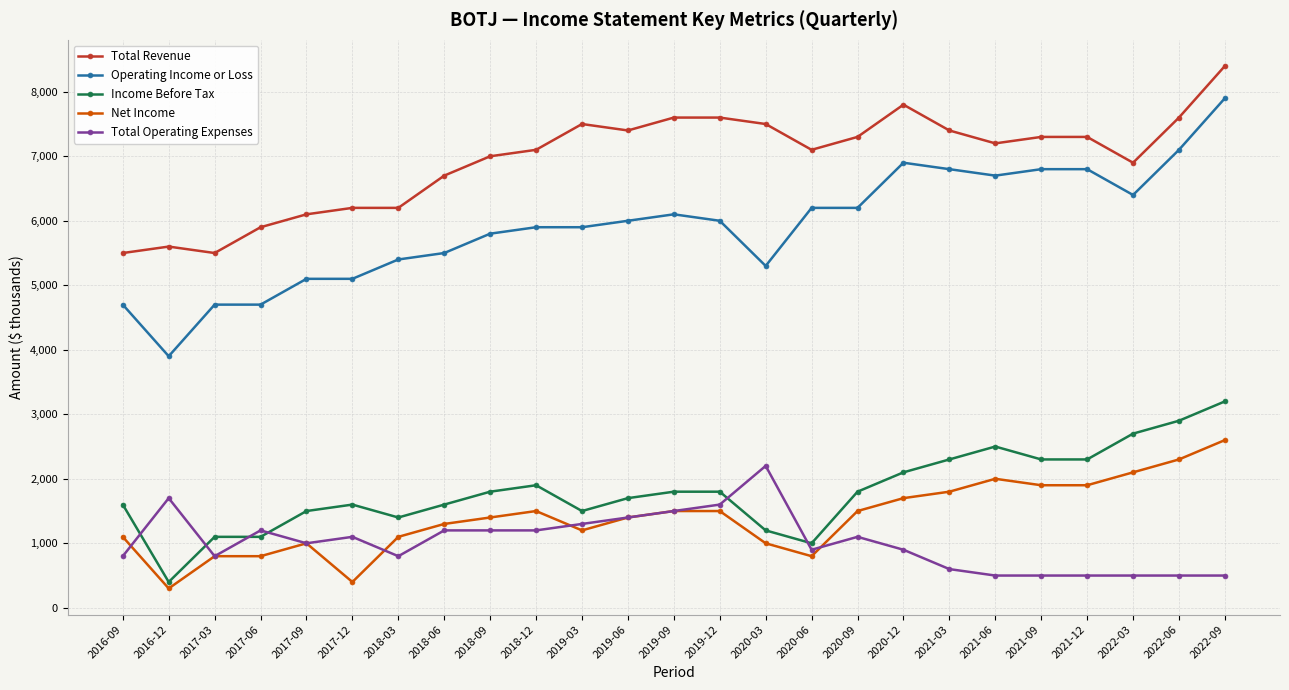

Which category has the lowest value across all series?

2016-12